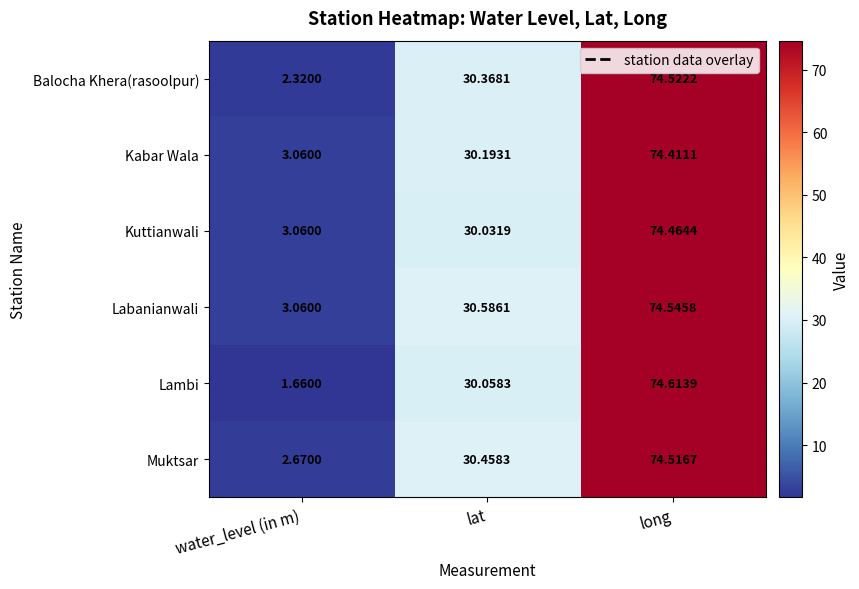

Which series has the largest total across all categories?

Labanianwali